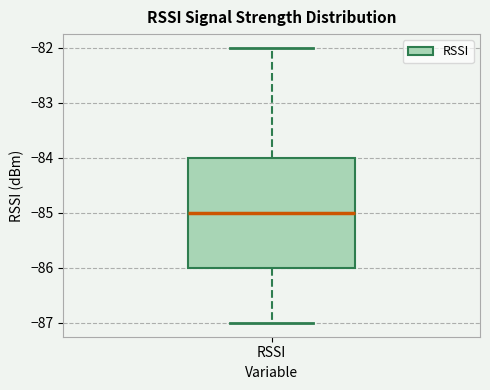

Read this box plot against the y-axis: the position of the median line, the range covered by the box, and the ends of both whiskers. The values are not printed on the chart, so give them approximately, as read against the axis.

median -85, box -86 to -84, whiskers -87 to -82